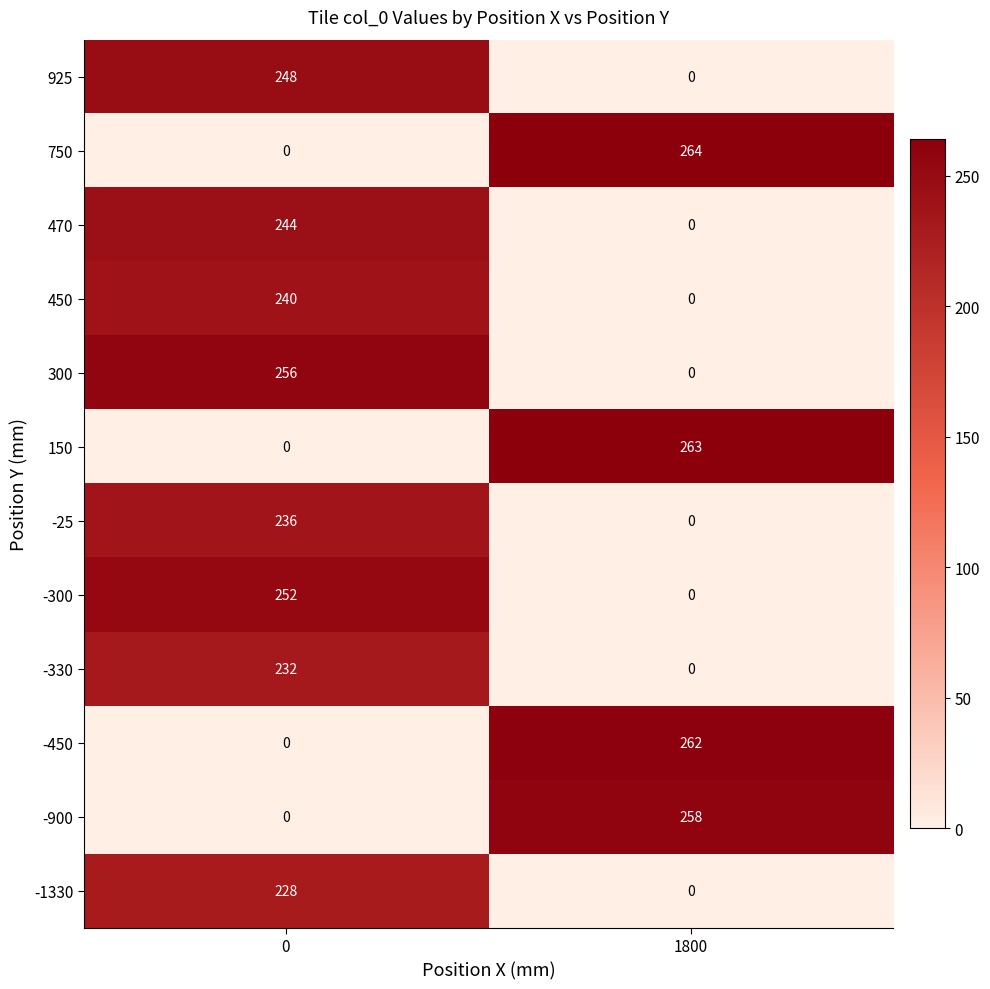

What is the average value of the -25 series?

118